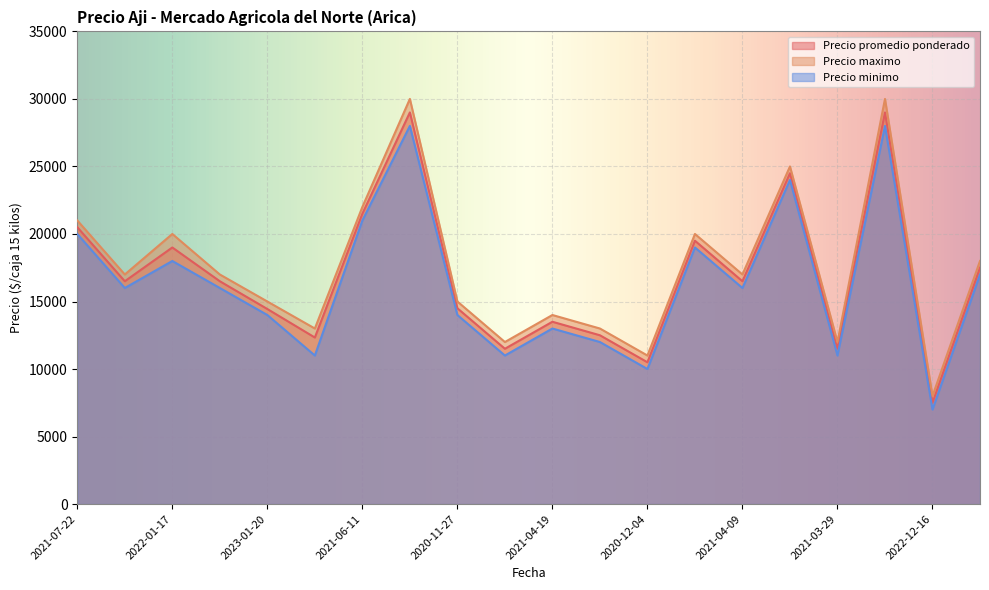

Is it true that Precio maximo equals 22000 at 2021-06-11?

True